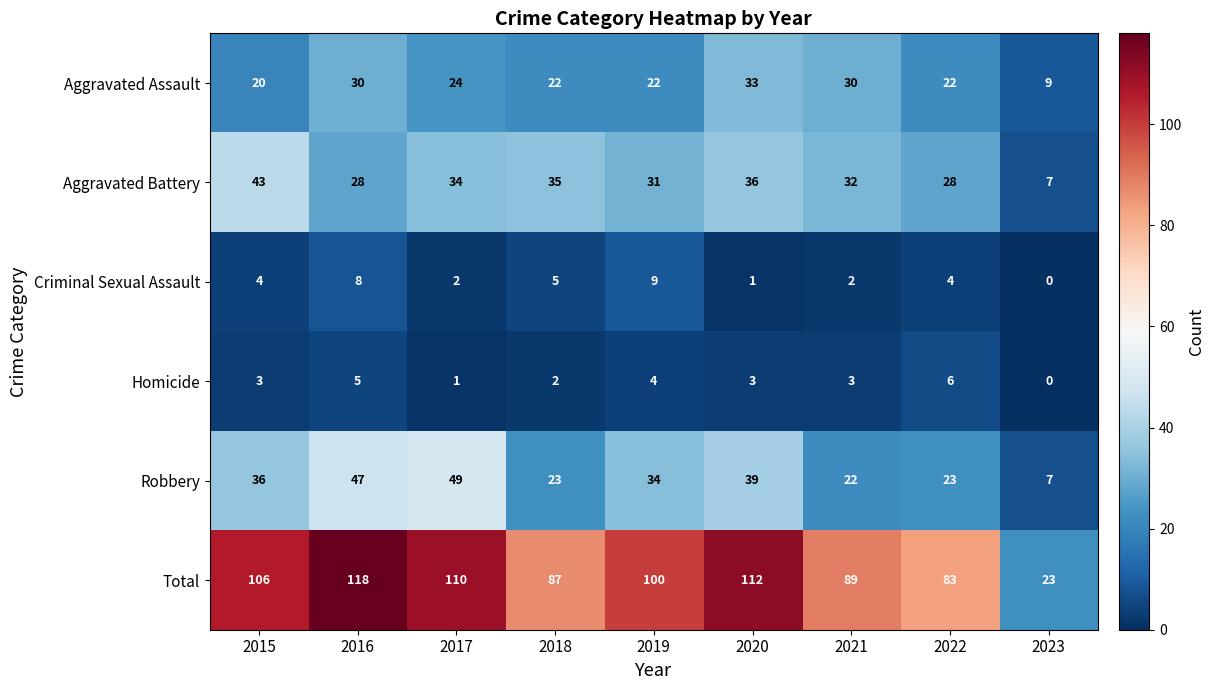

Which label corresponds to the smallest value in the chart?

2023